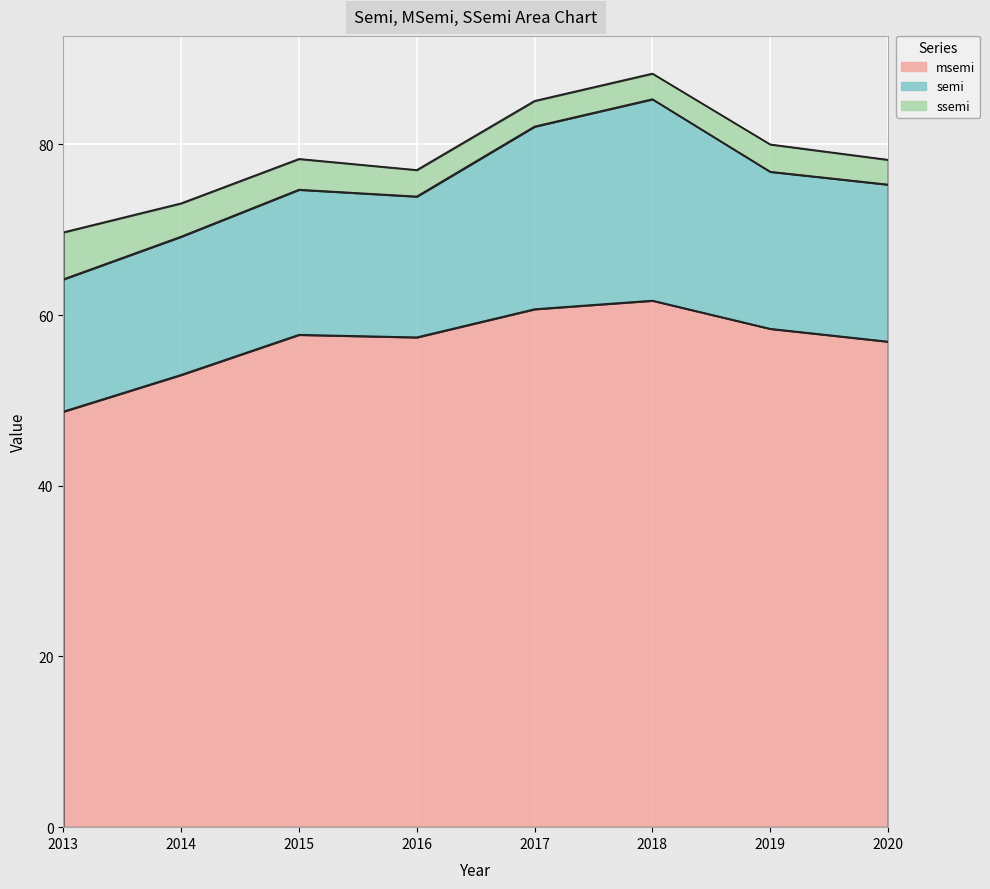

Which series changed the most between 2013 and 2016?

msemi